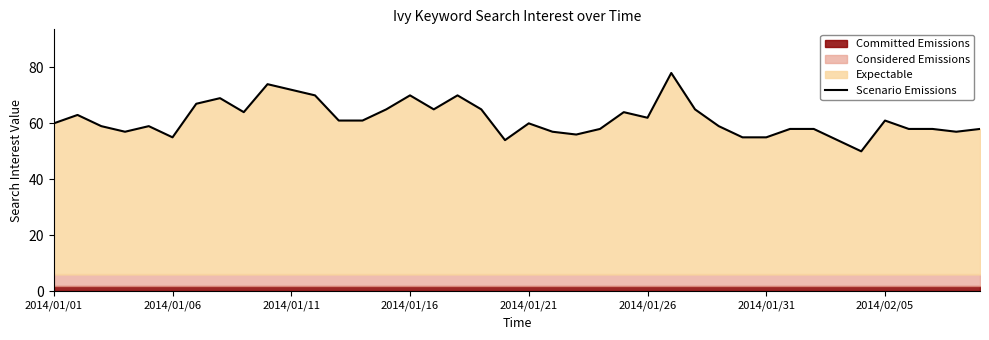

Which label corresponds to the largest value in the chart?

26